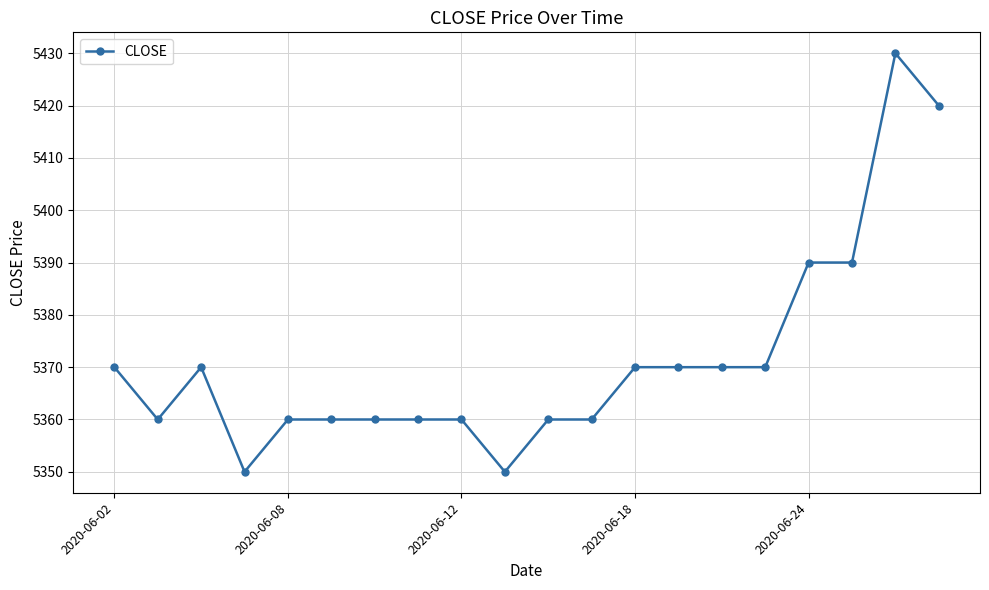

How many data points does each series have?

20